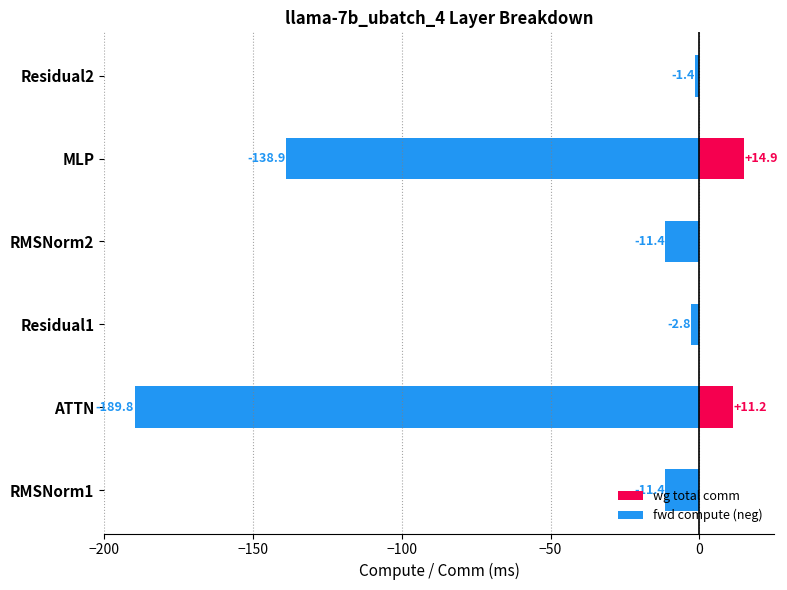

Rank the series at MLP from highest to lowest value.

wg total comm, fwd compute (neg)